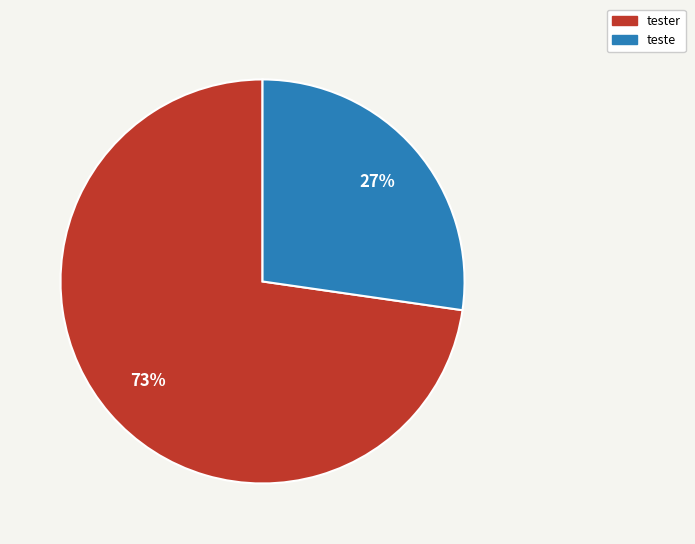

Does any single category account for the majority?

Yes